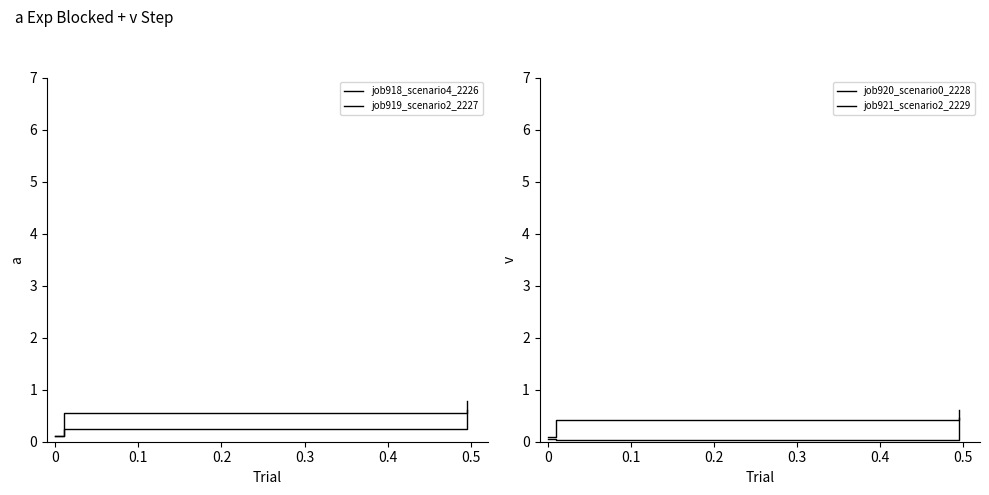

What is the value of the job918_scenario4_2226 point at the 2nd from the left?

0.2